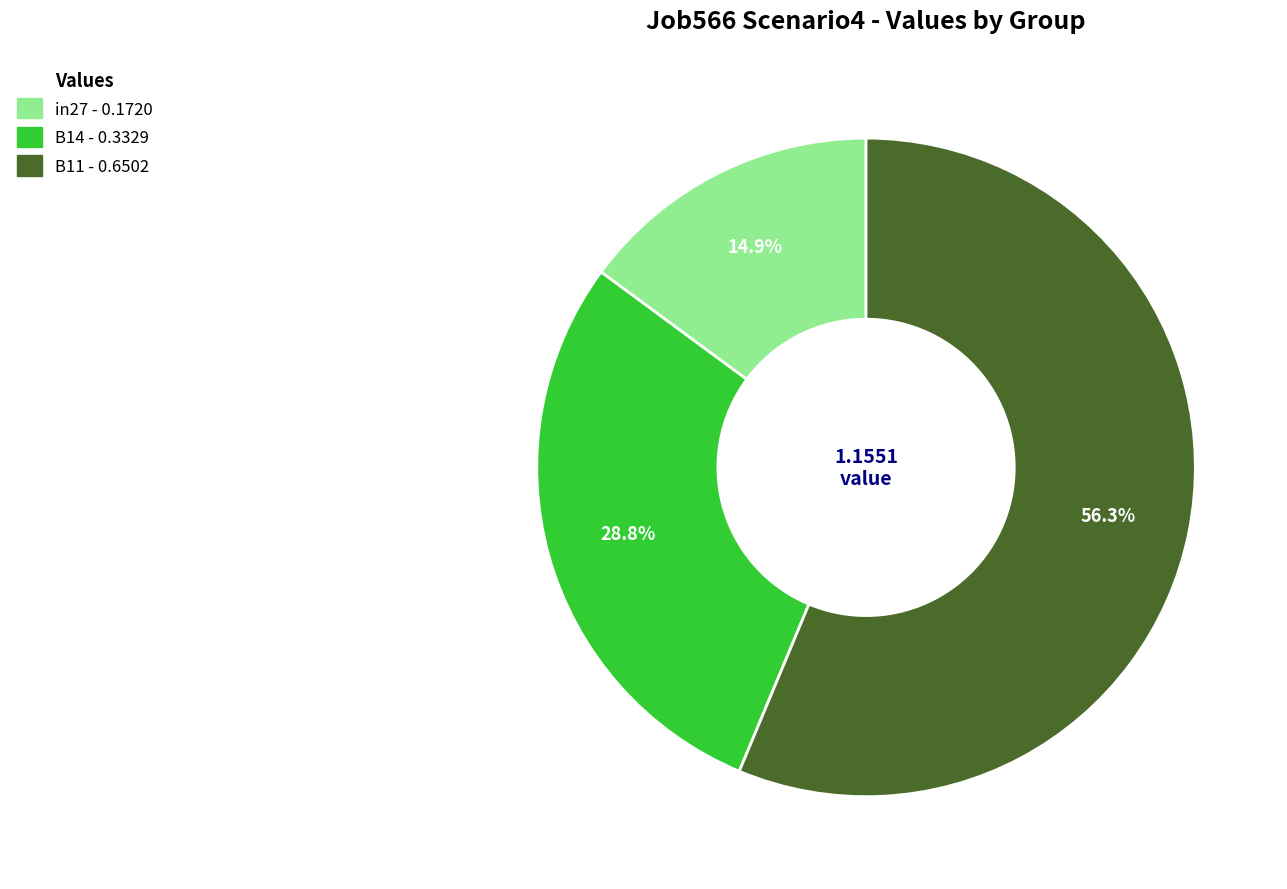

Which category has the biggest portion of the pie?

B11